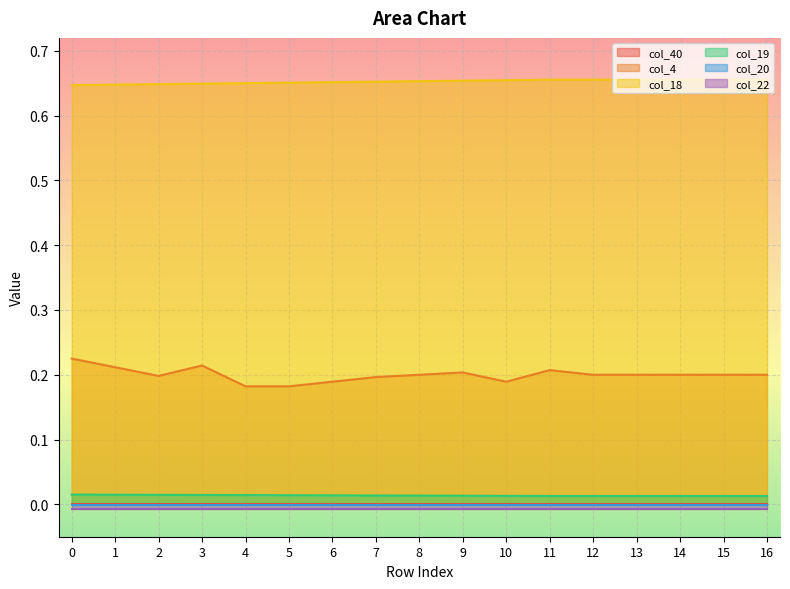

Is the value of col_19 at 3 greater than the value of col_4 at 4?

No